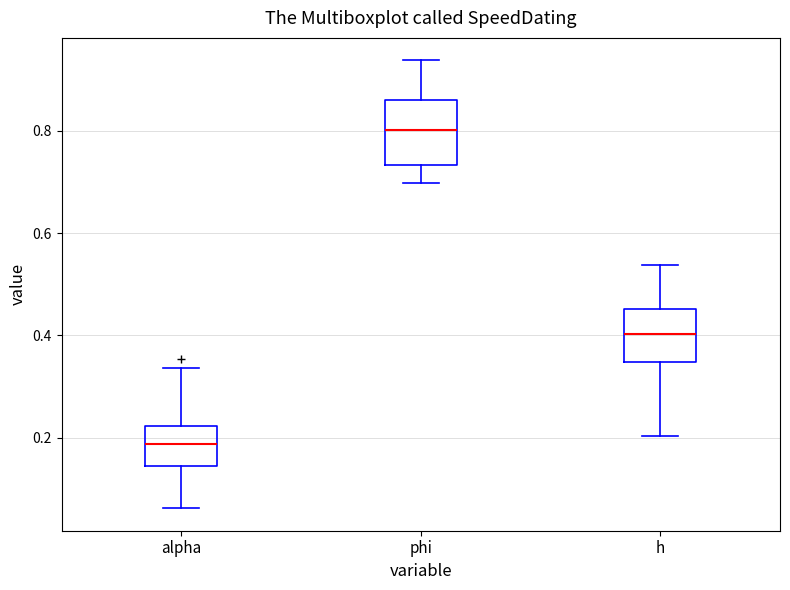

Where does the upper whisker of the box for phi end on the y-axis? The values are not printed on the chart, so give them approximately, as read against the axis.

0.94